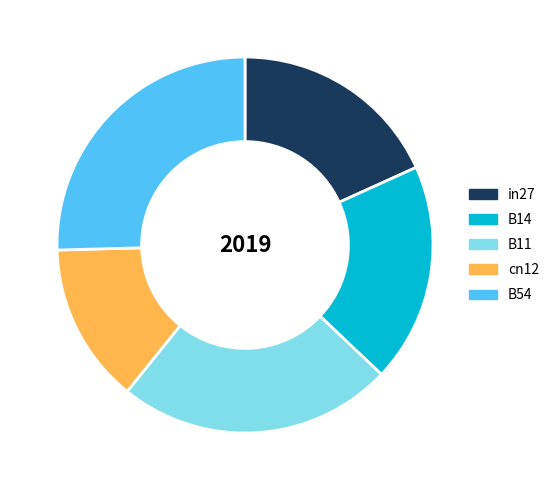

Is the sum of B11 and B14 greater than half?

No